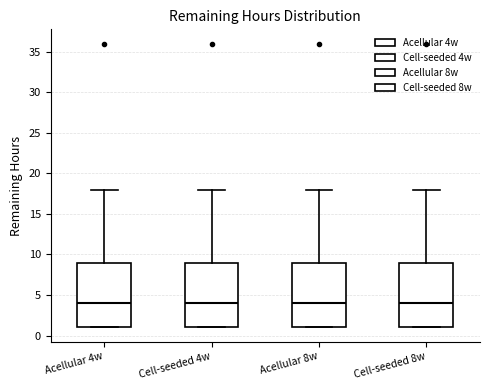

Reading left to right, read every box against the y-axis: the position of its median line, the range the box covers, and the ends of its whiskers. The values are not printed on the chart, so give them approximately, as read against the axis.

Acellular 4w: median 4, box 1 to 9, whiskers 1 to 18
Cell-seeded 4w: median 4, box 1 to 9, whiskers 1 to 18
Acellular 8w: median 4, box 1 to 9, whiskers 1 to 18
Cell-seeded 8w: median 4, box 1 to 9, whiskers 1 to 18